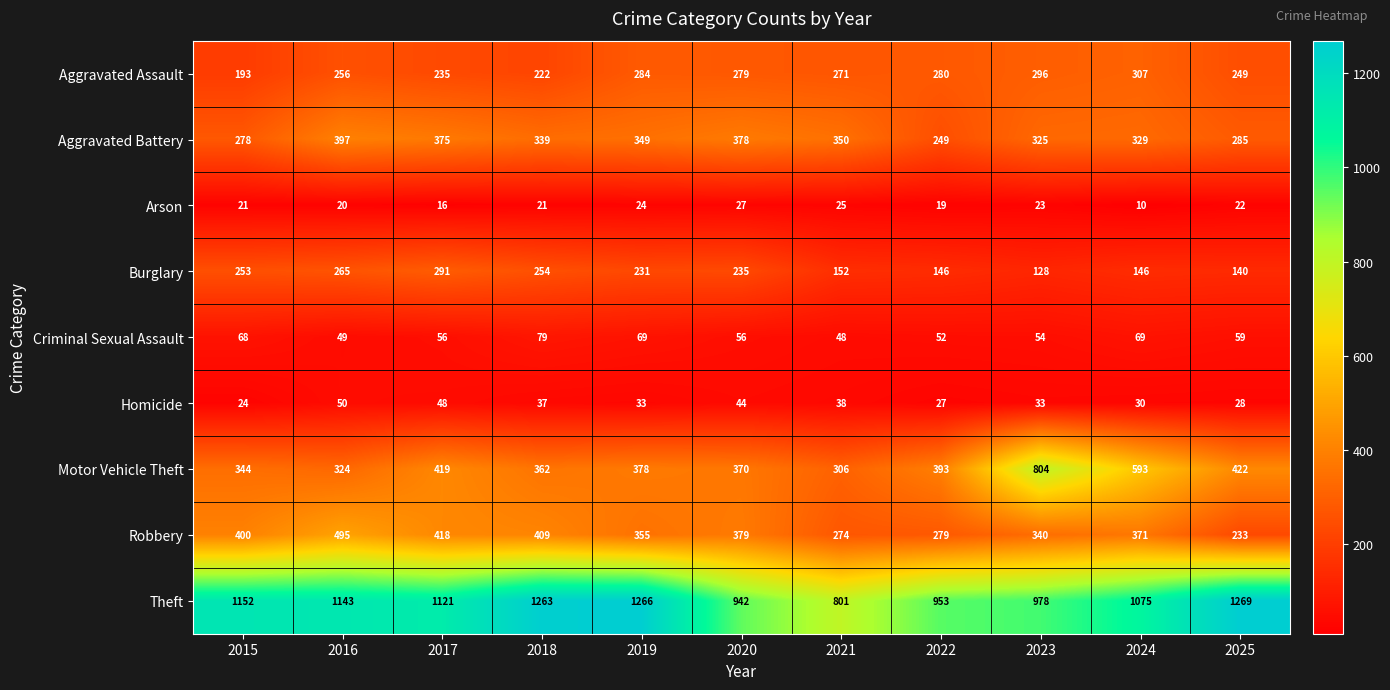

Is it true that Burglary equals 168 at 2015?

False